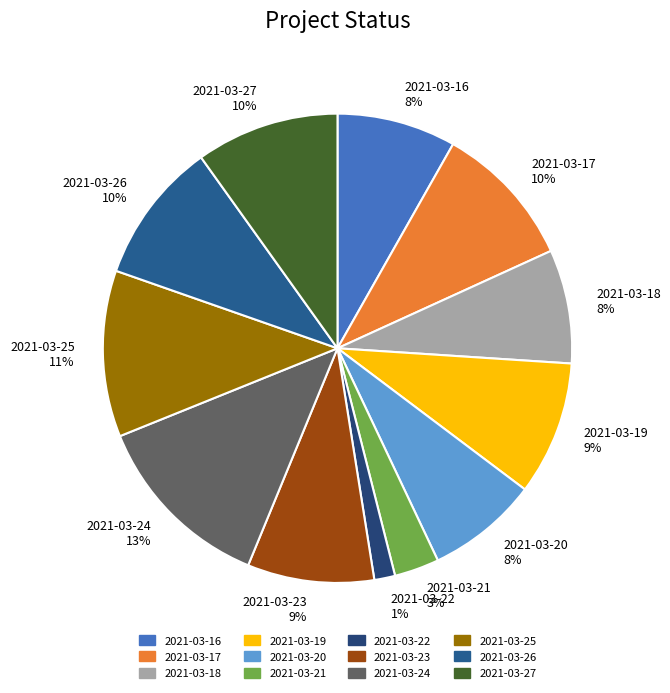

Is it true that 2021-03-18 is 17% of the pie?

False